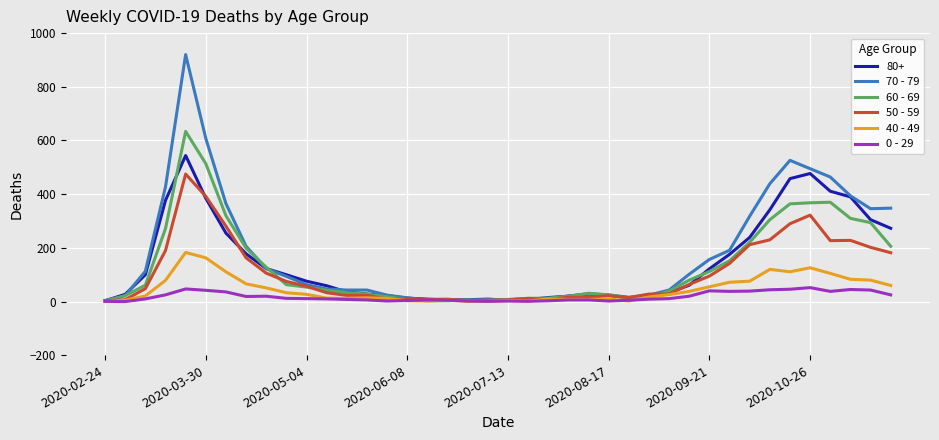

Rank the series by their maximum value, from lowest to highest.

0 - 29, 40 - 49, 50 - 59, 80+, 60 - 69, 70 - 79